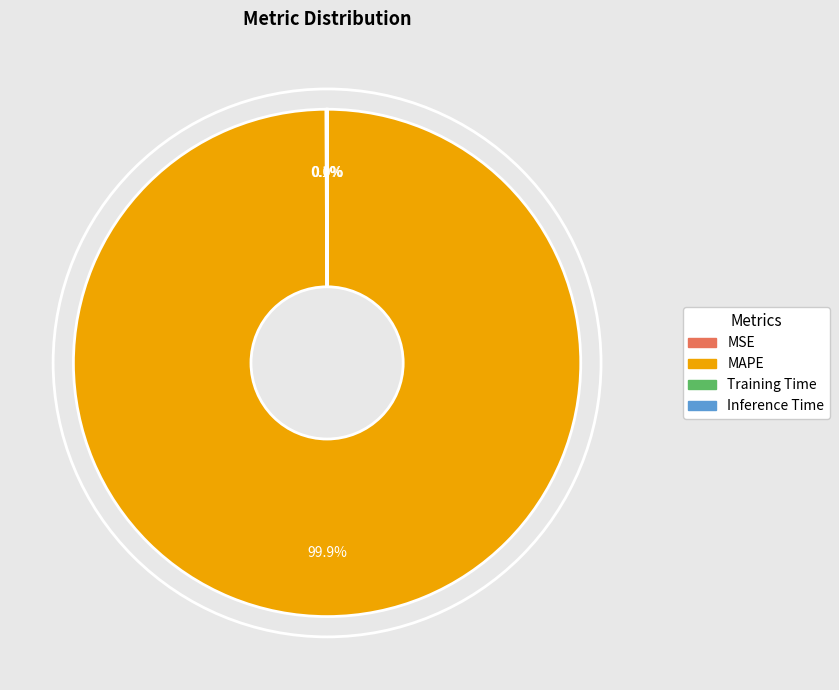

Which slice represents more than half of the pie?

MAPE